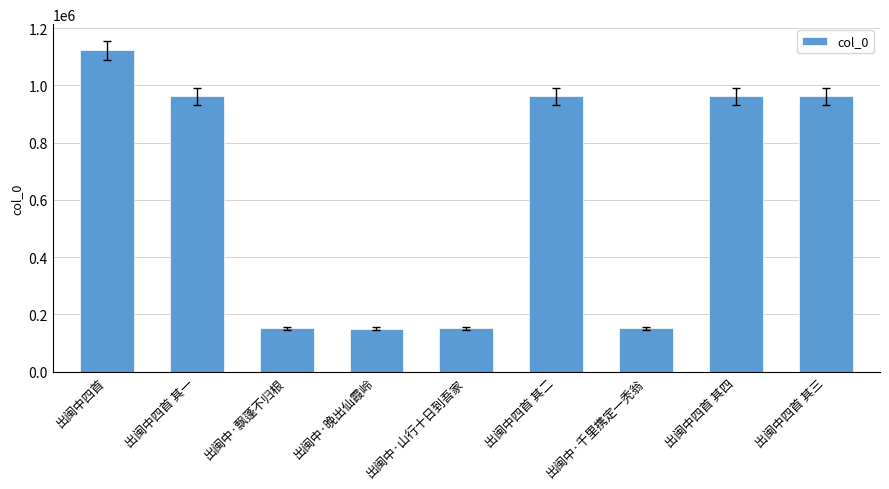

What value does the data have at 出闽中·飘蓬不归根, to the nearest 10?

150750